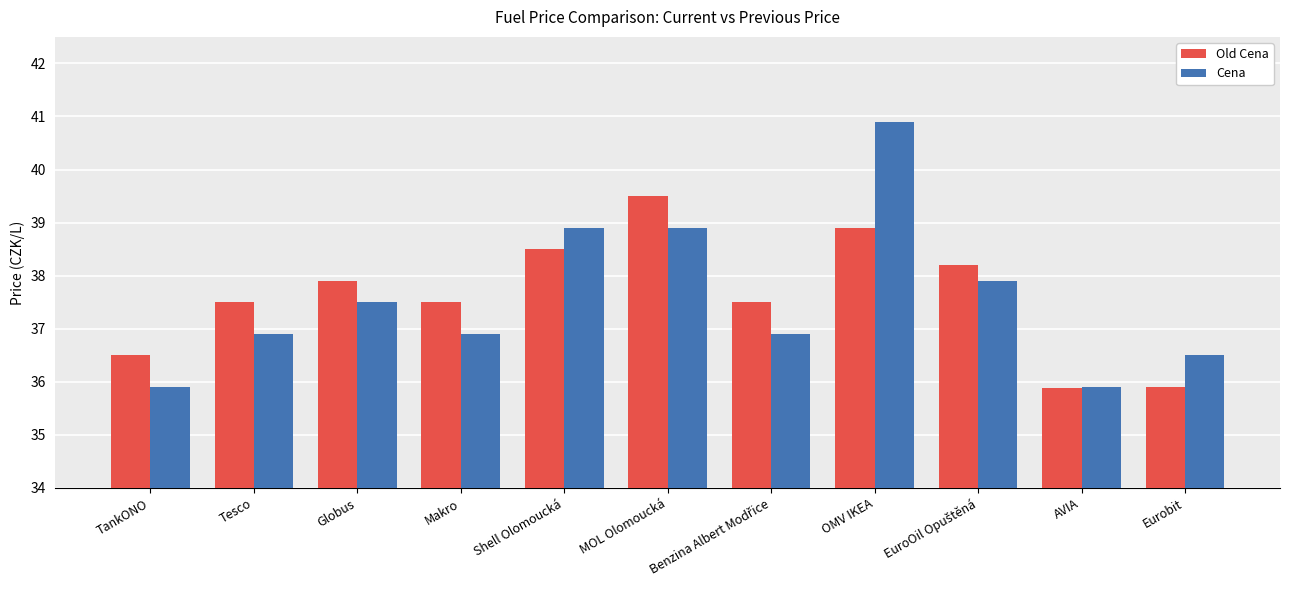

Reading left to right, transcribe all the data shown in this chart.

Old Cena: 36.5	37.5	37.9	37.5	38.5	39.5	37.5	38.9	38.2	35.9	35.9
Cena: 35.9	36.9	37.5	36.9	38.9	38.9	36.9	40.9	37.9	35.9	36.5